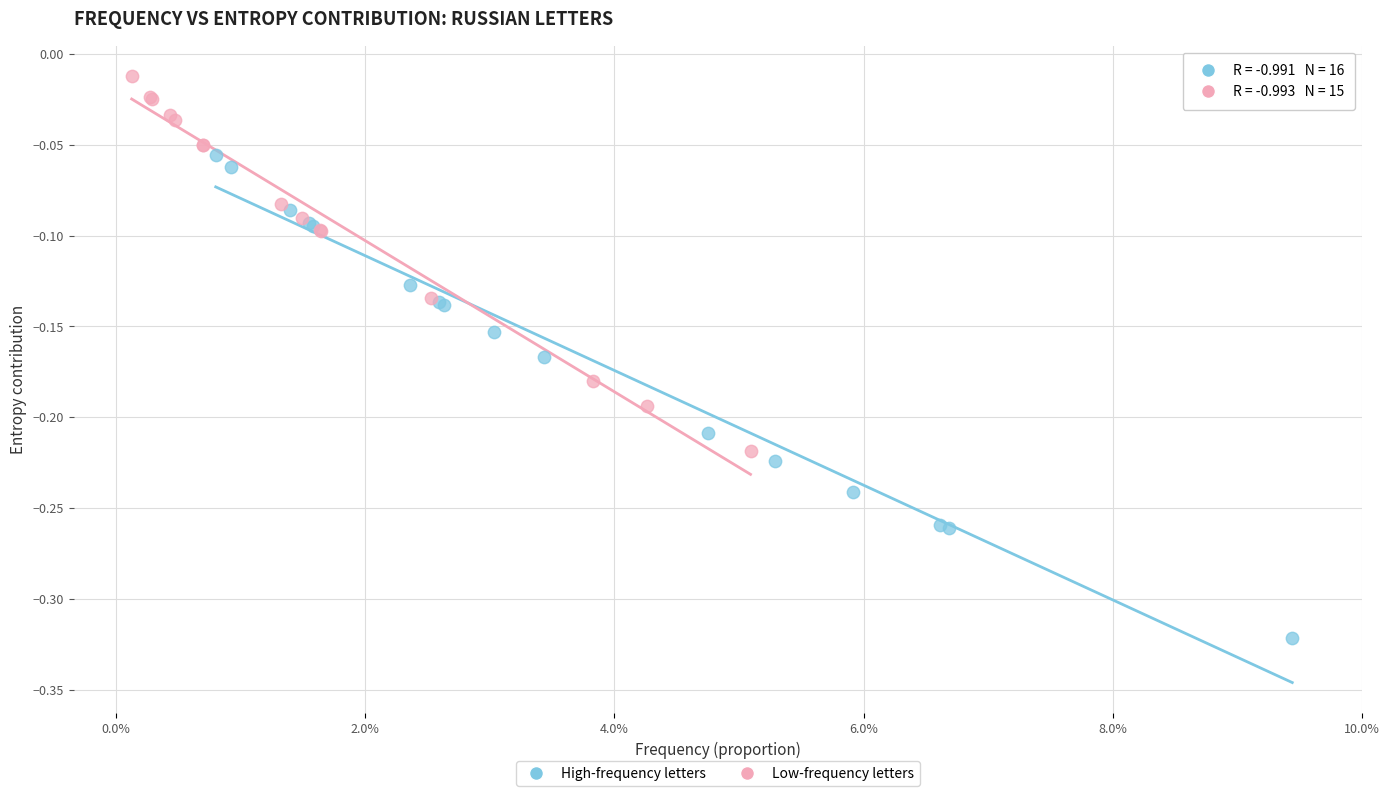

Which series has the largest Y range (max minus min)?

High-frequency letters